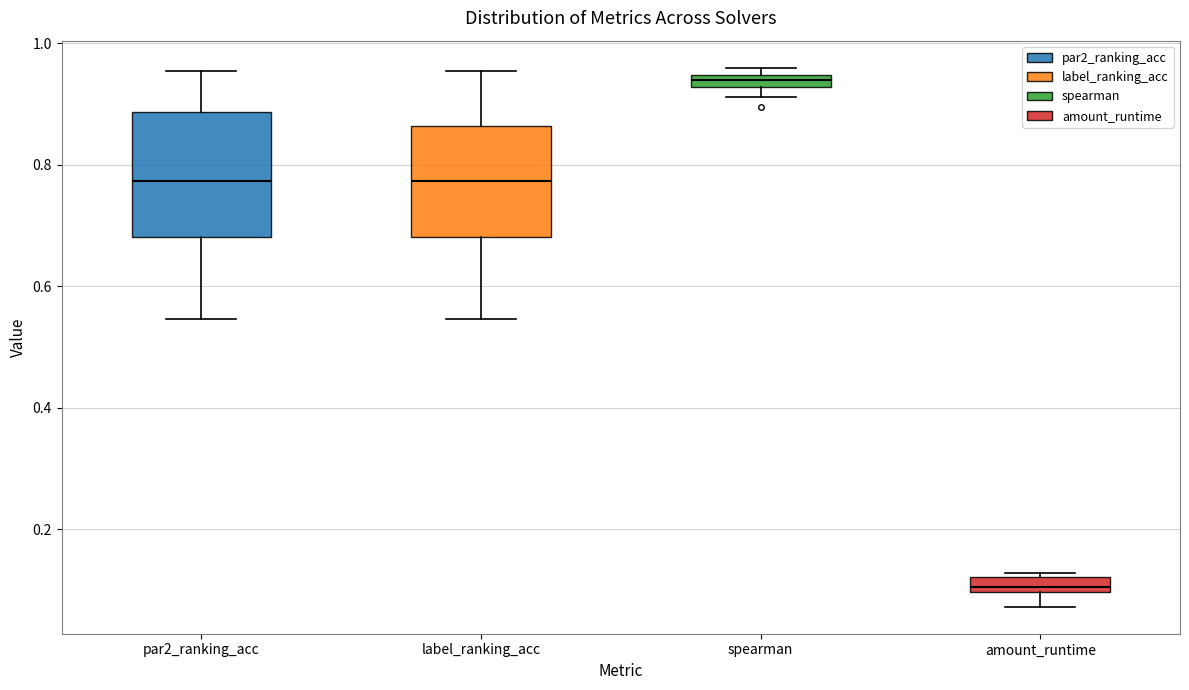

Which box has the lowest median line?

amount_runtime